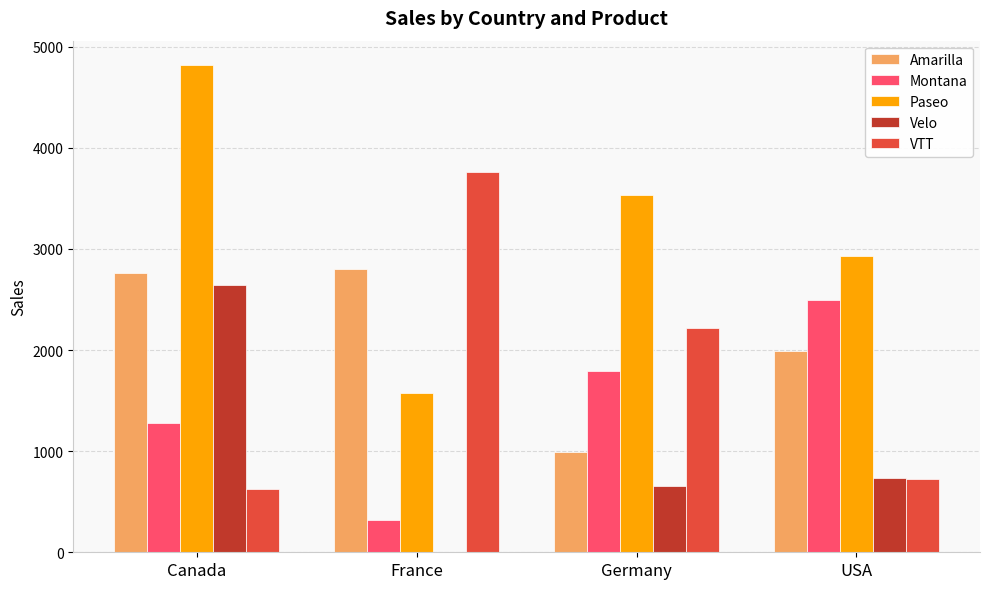

Count the number of data series in this chart.

5